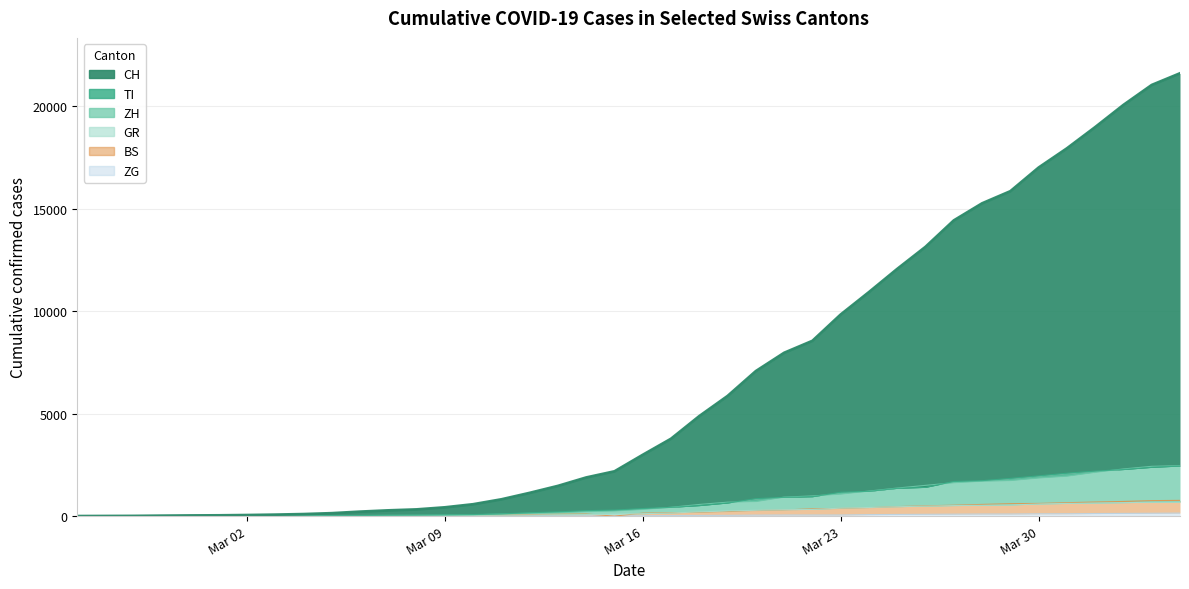

Count the number of categories in the chart.

40